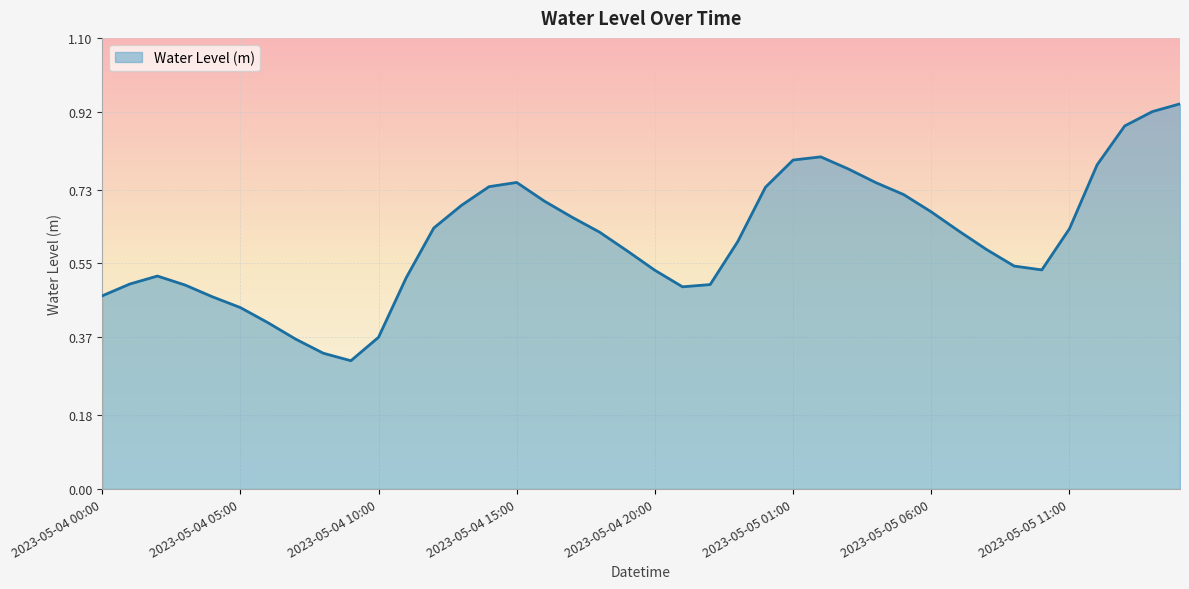

What is the maximum value shown in the chart?

0.9